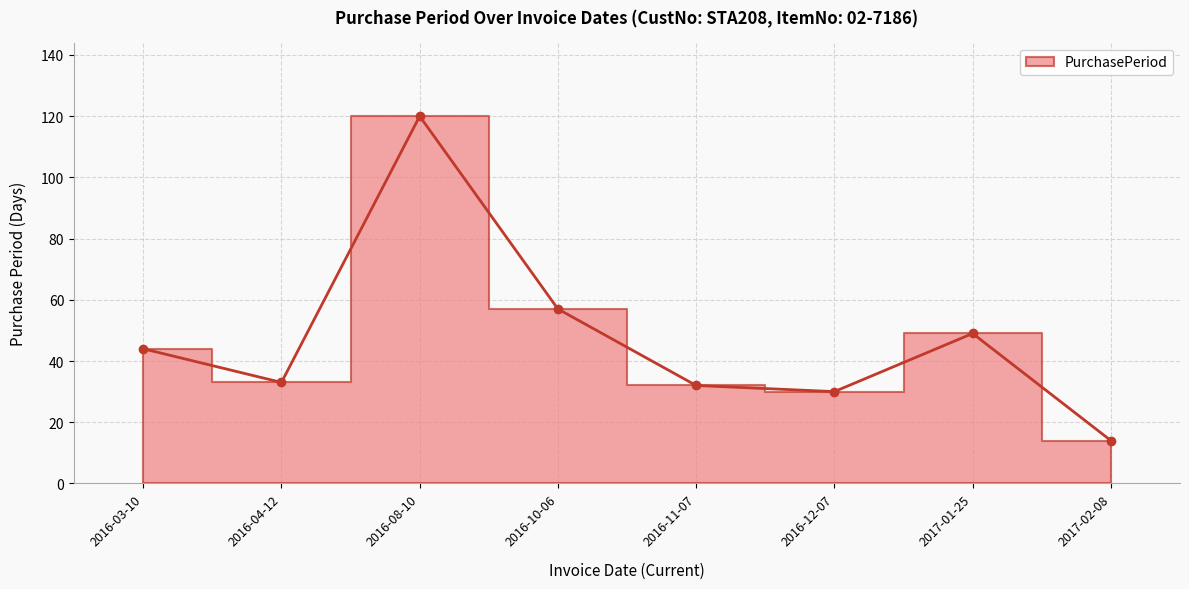

Where is the first local minimum?

2016-04-12